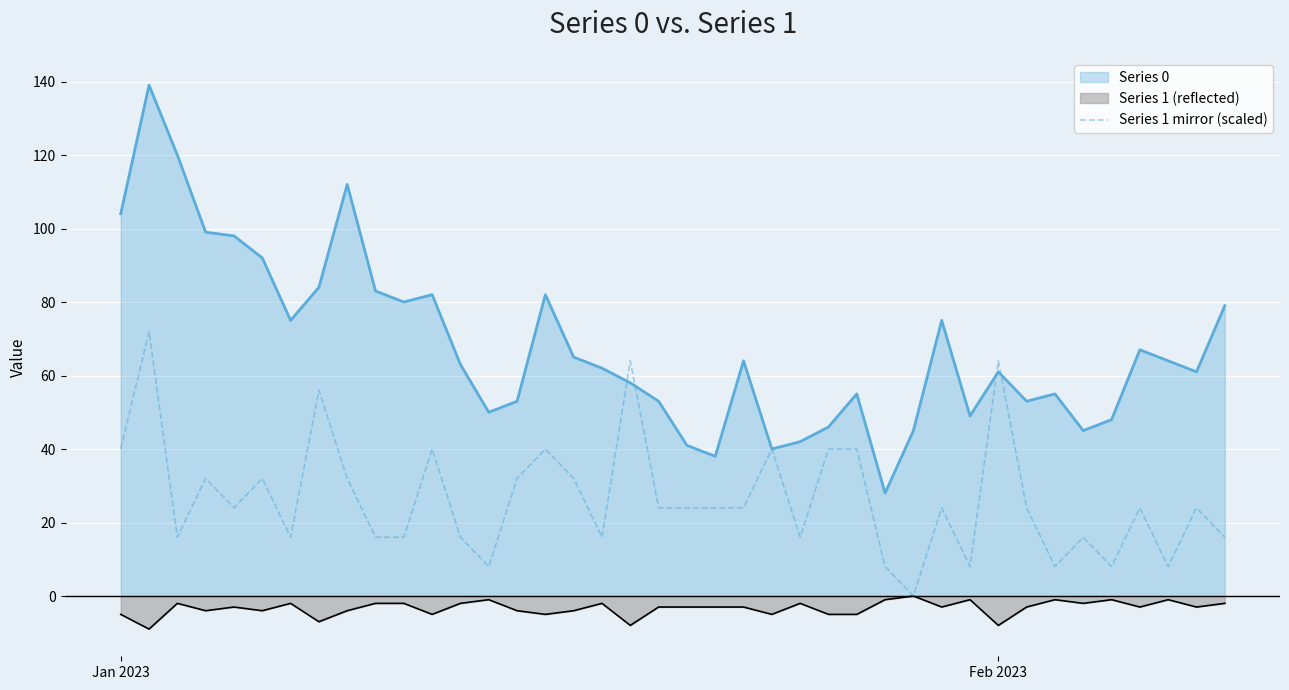

True or false: Series 0 has a value of 104 at Jan 2023.

True